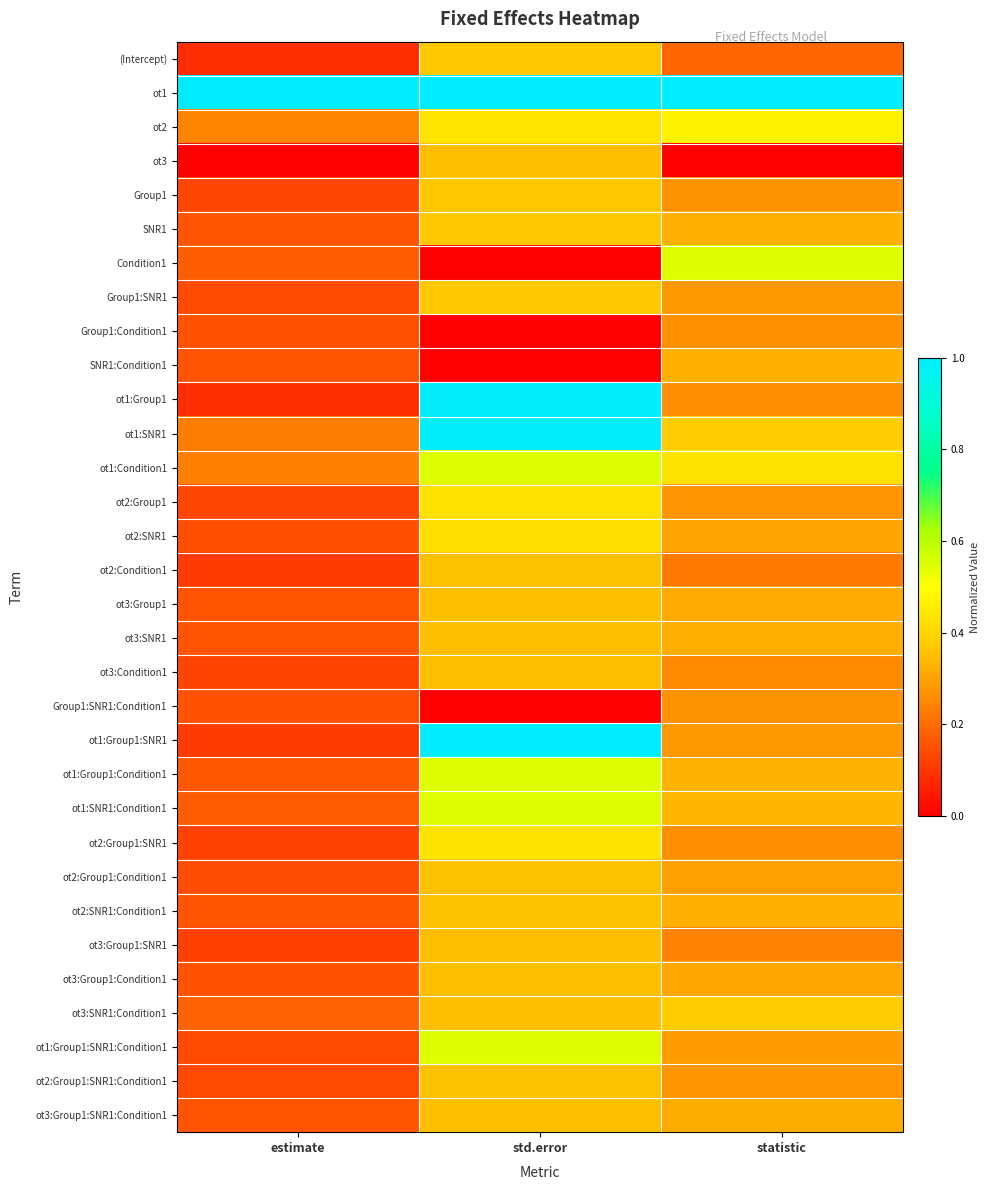

Reading right to left, what are all the values shown in this chart?

(Intercept): statistic=0.2	std.error=0.4	estimate=0.1
ot1: statistic=1.0	std.error=1.0	estimate=1.0
ot2: statistic=0.5	std.error=0.4	estimate=0.2
ot3: statistic=0.0	std.error=0.4	estimate=0.0
Group1: statistic=0.3	std.error=0.4	estimate=0.1
SNR1: statistic=0.3	std.error=0.4	estimate=0.2
Condition1: statistic=0.5	std.error=0.0	estimate=0.2
Group1:SNR1: statistic=0.3	std.error=0.4	estimate=0.1
Group1:Condition1: statistic=0.3	std.error=0.0	estimate=0.2
SNR1:Condition1: statistic=0.3	std.error=0.0	estimate=0.2
ot1:Group1: statistic=0.3	std.error=1.0	estimate=0.1
ot1:SNR1: statistic=0.4	std.error=1.0	estimate=0.2
ot1:Condition1: statistic=0.4	std.error=0.5	estimate=0.2
ot2:Group1: statistic=0.3	std.error=0.4	estimate=0.1
ot2:SNR1: statistic=0.3	std.error=0.4	estimate=0.1
ot2:Condition1: statistic=0.2	std.error=0.4	estimate=0.1
ot3:Group1: statistic=0.3	std.error=0.4	estimate=0.2
ot3:SNR1: statistic=0.3	std.error=0.4	estimate=0.2
ot3:Condition1: statistic=0.3	std.error=0.4	estimate=0.1
Group1:SNR1:Condition1: statistic=0.3	std.error=0.0	estimate=0.2
ot1:Group1:SNR1: statistic=0.3	std.error=1.0	estimate=0.1
ot1:Group1:Condition1: statistic=0.3	std.error=0.5	estimate=0.2
ot1:SNR1:Condition1: statistic=0.3	std.error=0.5	estimate=0.2
ot2:Group1:SNR1: statistic=0.3	std.error=0.4	estimate=0.1
ot2:Group1:Condition1: statistic=0.3	std.error=0.4	estimate=0.1
ot2:SNR1:Condition1: statistic=0.3	std.error=0.4	estimate=0.2
ot3:Group1:SNR1: statistic=0.2	std.error=0.4	estimate=0.1
ot3:Group1:Condition1: statistic=0.3	std.error=0.4	estimate=0.2
ot3:SNR1:Condition1: statistic=0.4	std.error=0.4	estimate=0.2
ot1:Group1:SNR1:Condition1: statistic=0.3	std.error=0.5	estimate=0.1
ot2:Group1:SNR1:Condition1: statistic=0.3	std.error=0.4	estimate=0.1
ot3:Group1:SNR1:Condition1: statistic=0.3	std.error=0.4	estimate=0.2